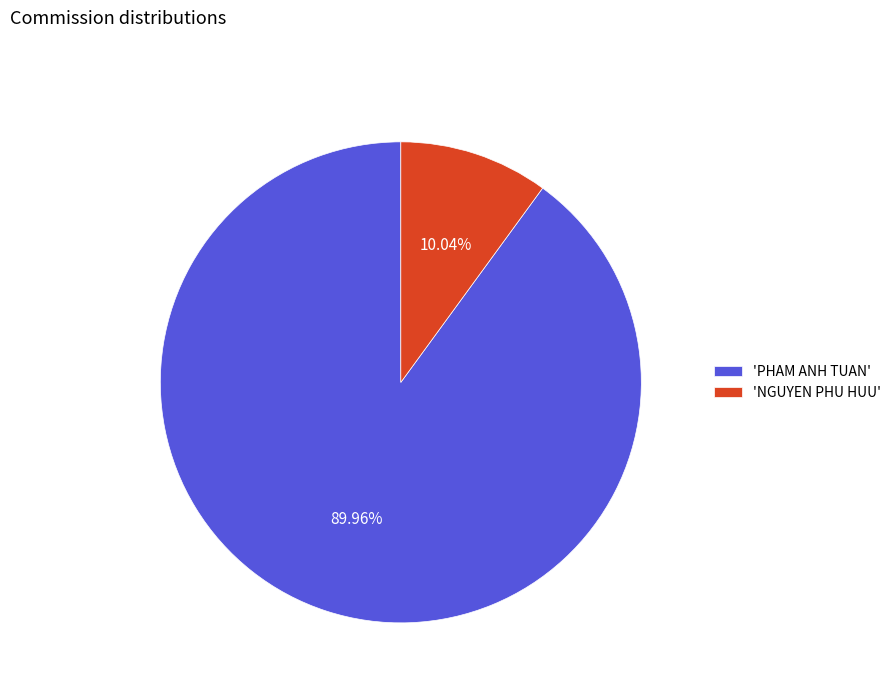

Do 'PHAM ANH TUAN' and 'NGUYEN PHU HUU' together represent more than half of the pie?

Yes